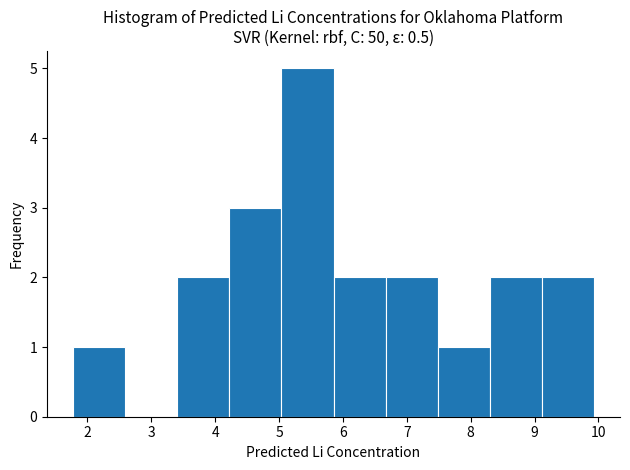

Which range on the x-axis has the tallest bar?

5.0 to 5.9